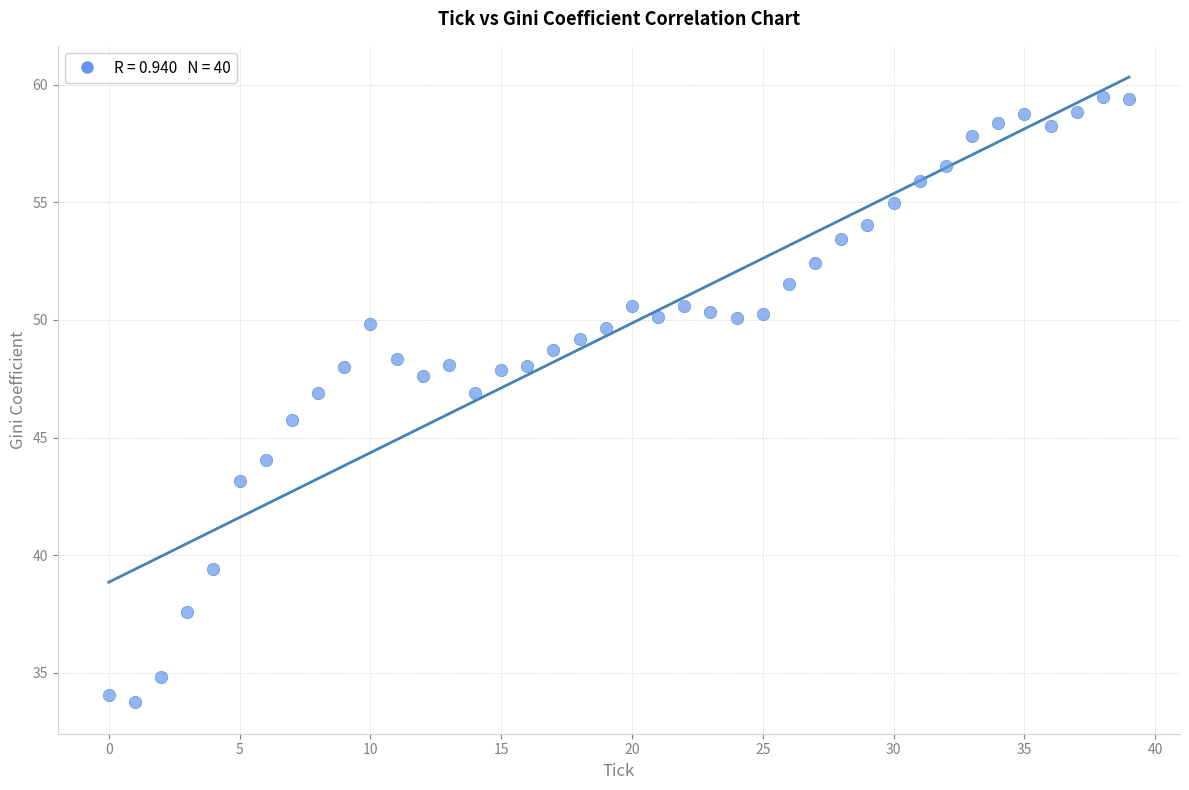

What is the range of Y values (max minus min)?

25.8